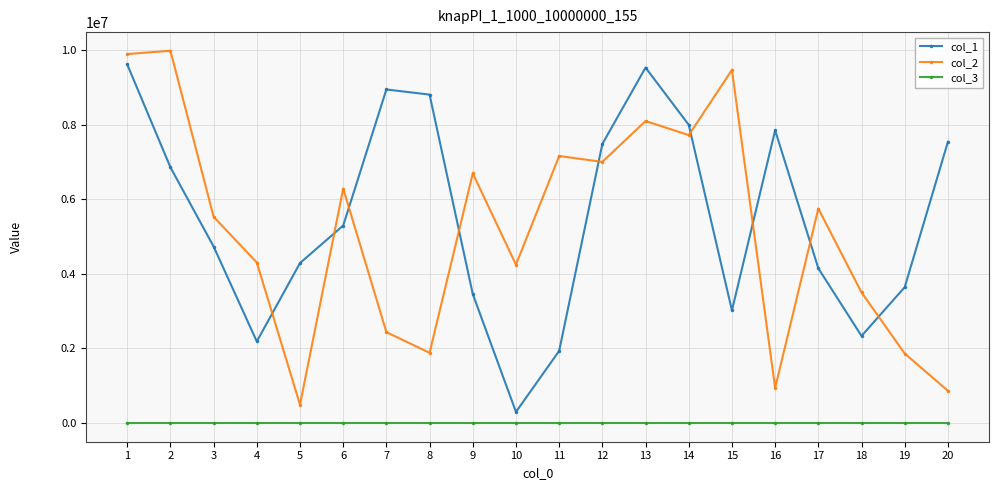

Is the value of col_1 at 14 greater than the value of col_3 at 13?

Yes